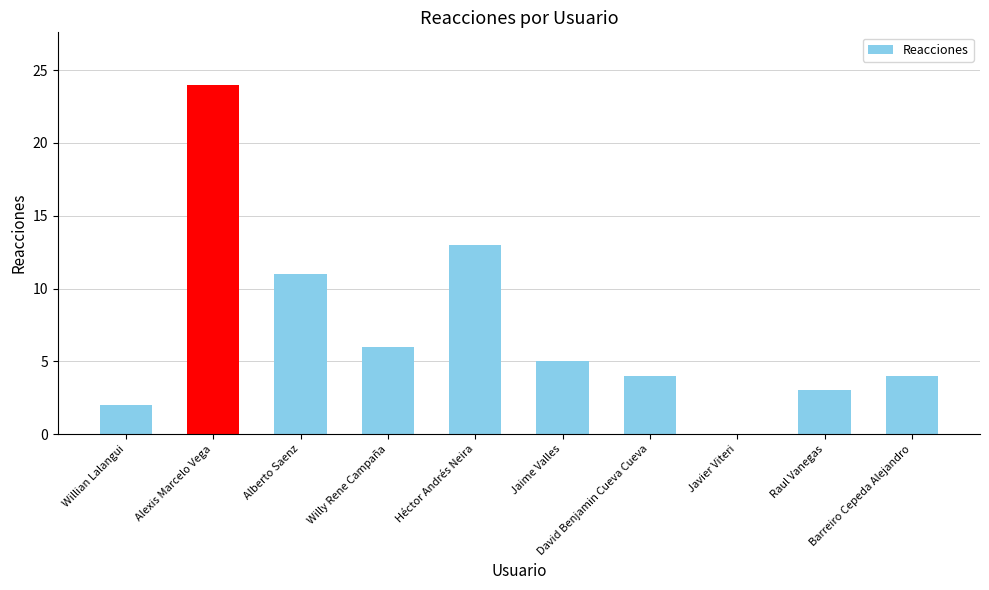

How many categories are shown in the chart?

10